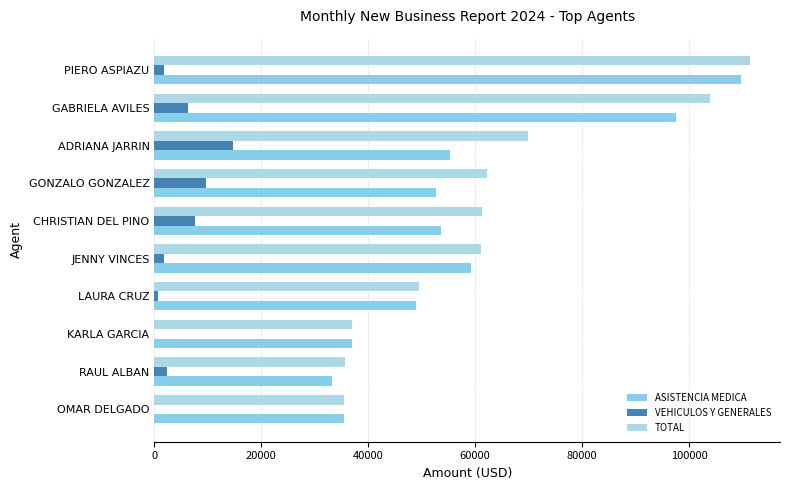

How many series are shown in this chart?

3